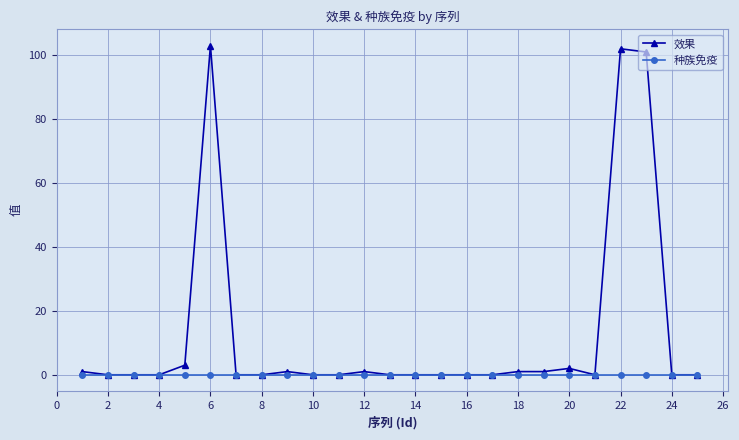

True or false: 效果 has more than 1 interior local peaks.

True